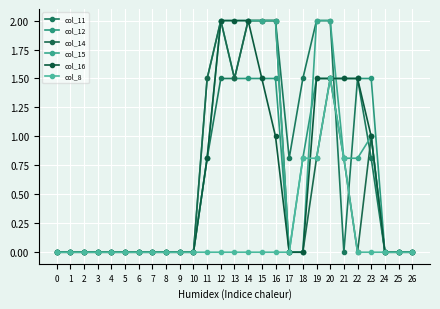

What is the total value across all series at 21?

5.4